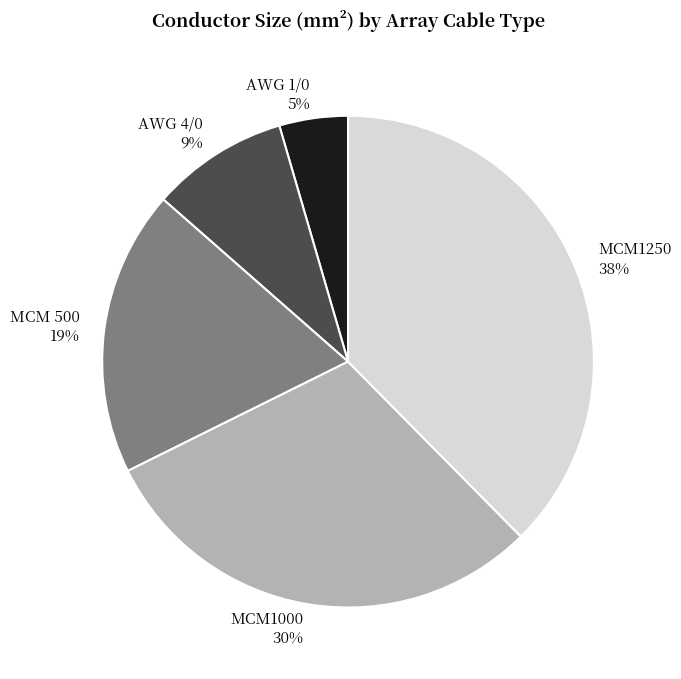

Approximately how many times larger is the value at MCM1250 compared to AWG 4/0?

4.2